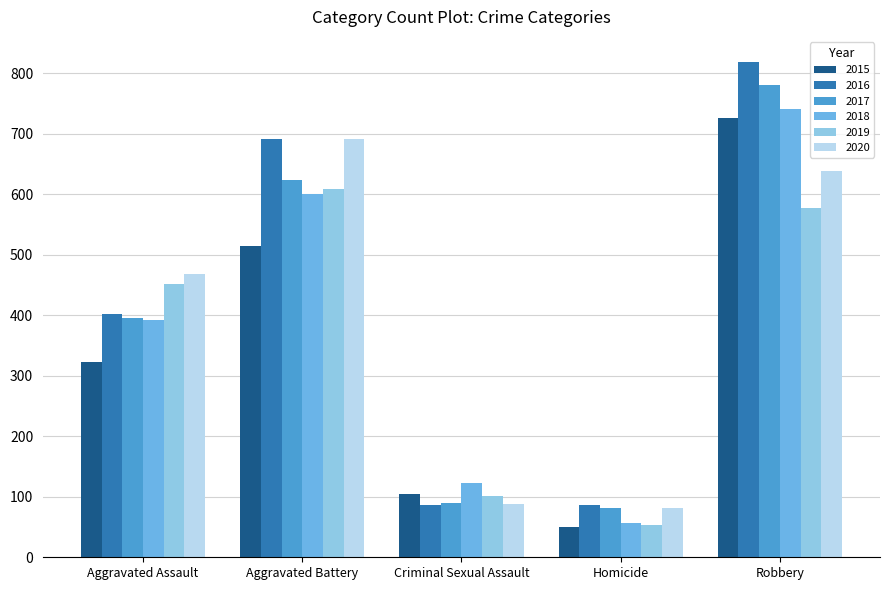

List the labels in order of 2018 value, smallest first.

Homicide, Criminal Sexual Assault, Aggravated Assault, Aggravated Battery, Robbery